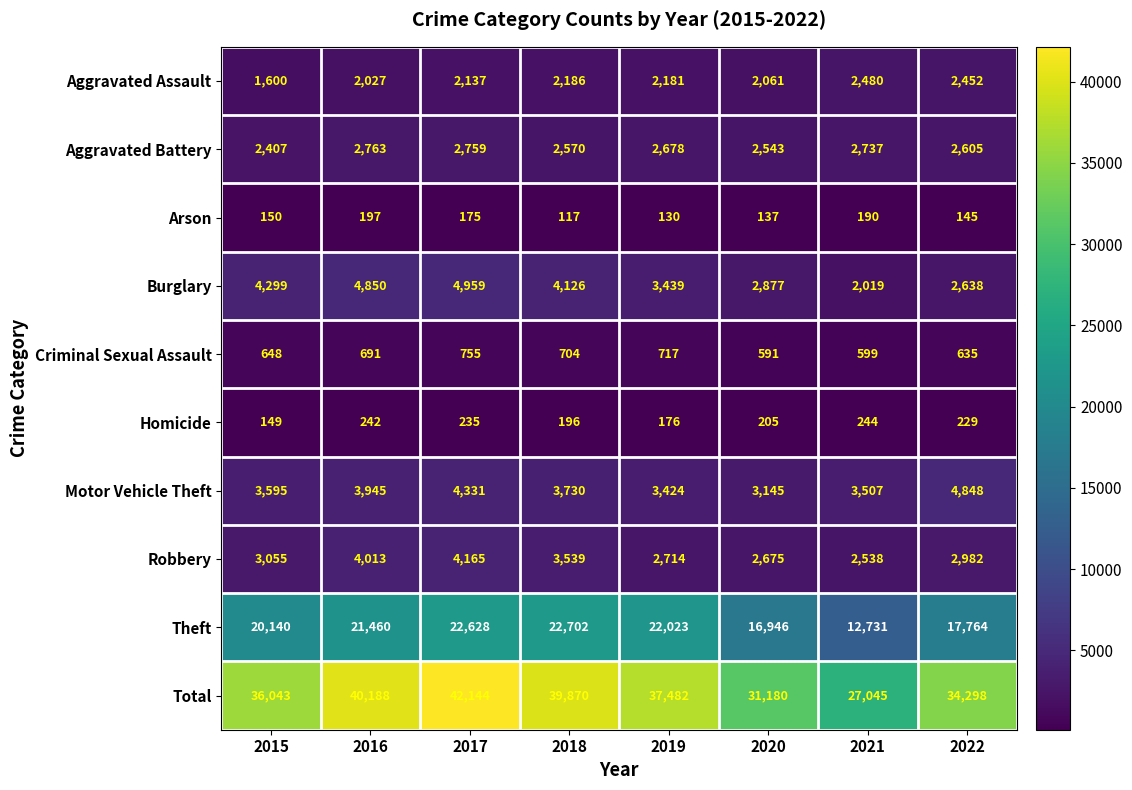

Is it true that Arson equals 226 at 2019?

False